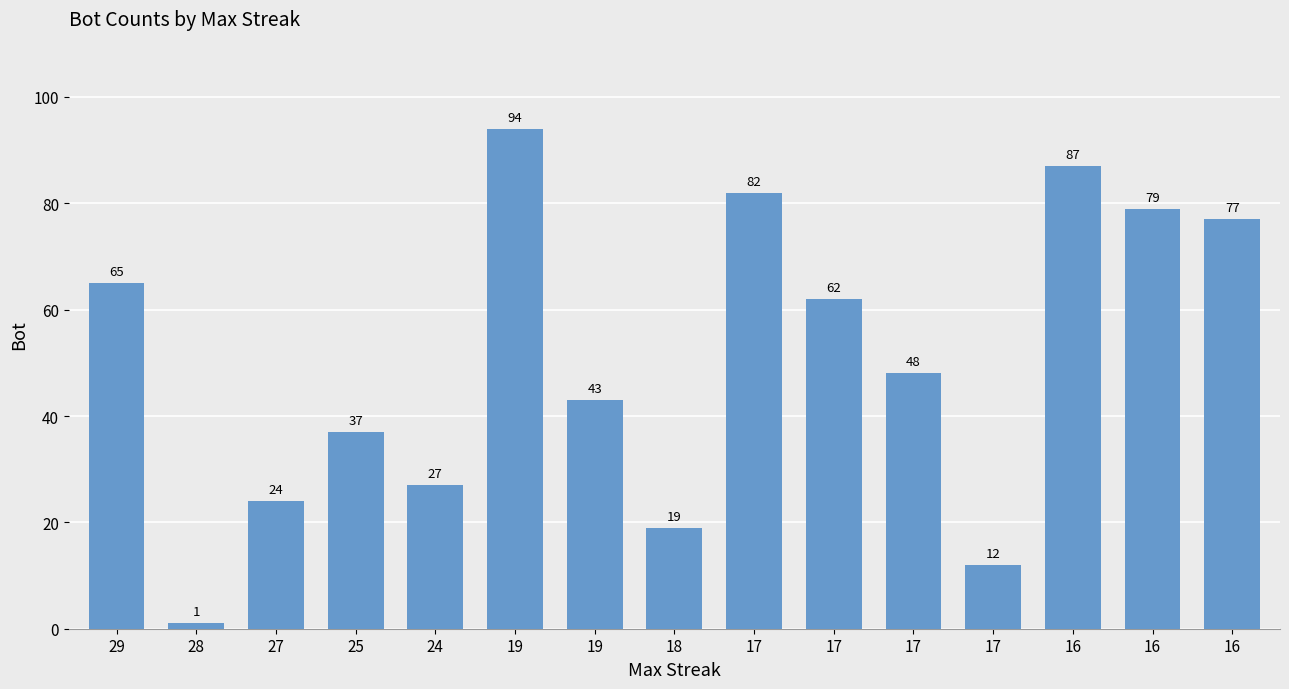

What is the greatest value displayed?

94